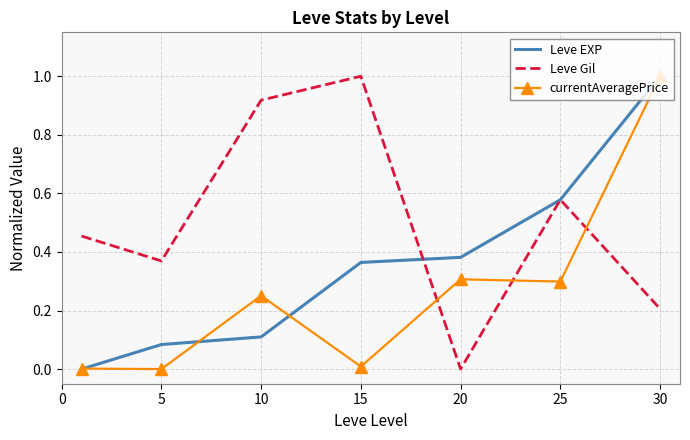

List the series in order of their overall mean, highest first.

Leve Gil, Leve EXP, currentAveragePrice